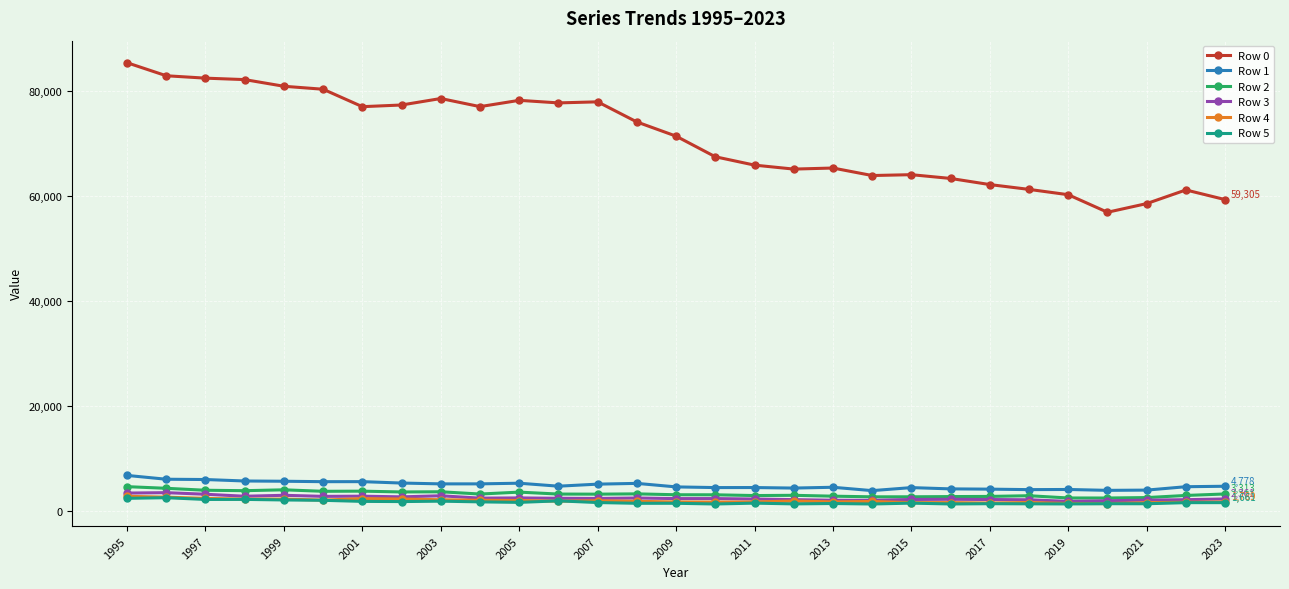

What is the minimum value for Row 0?

56897.9